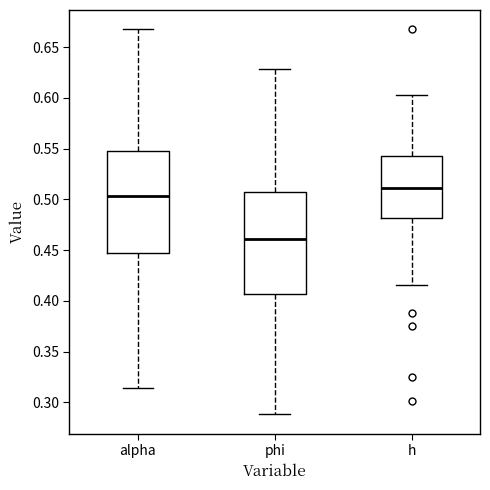

Reading left to right, read every box against the y-axis: the position of its median line, the range the box covers, and the ends of its whiskers. The values are not printed on the chart, so give them approximately, as read against the axis.

alpha: median 0.505, box 0.445 to 0.550, whiskers 0.315 to 0.665
phi: median 0.460, box 0.405 to 0.505, whiskers 0.290 to 0.630
h: median 0.510, box 0.480 to 0.540, whiskers 0.415 to 0.605